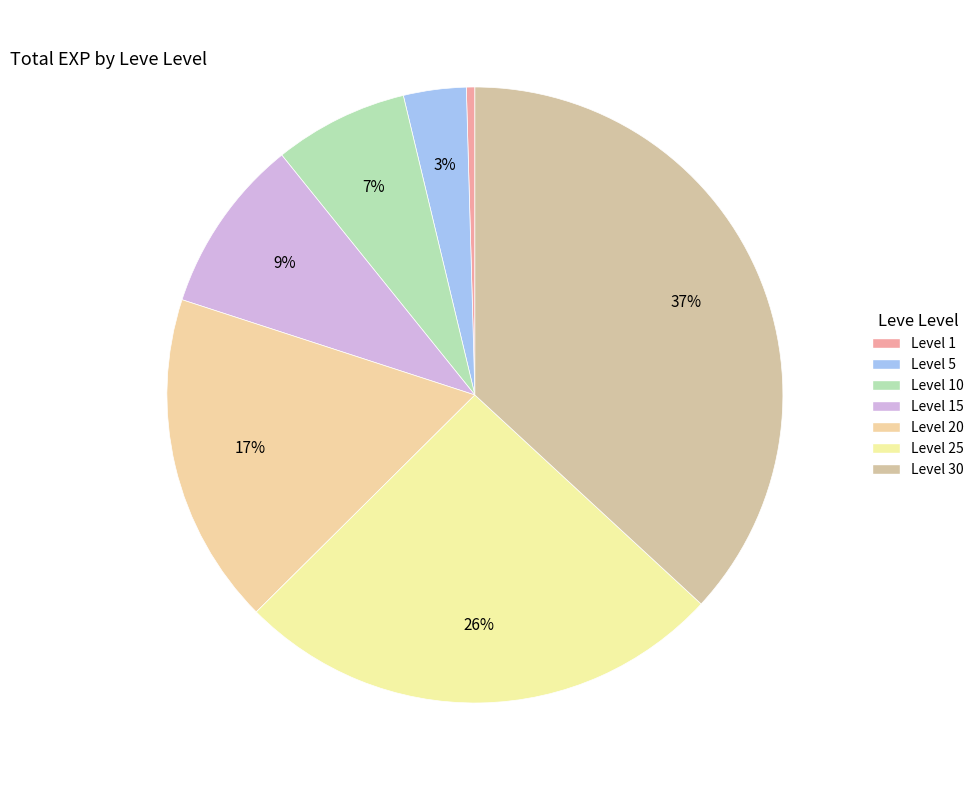

What is the smallest slice in the pie chart?

Level 1